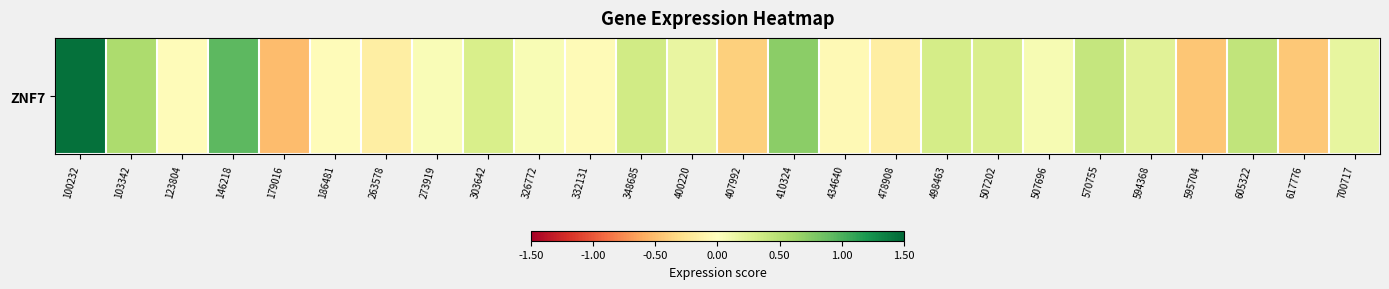

Count the number of categories in the chart.

26